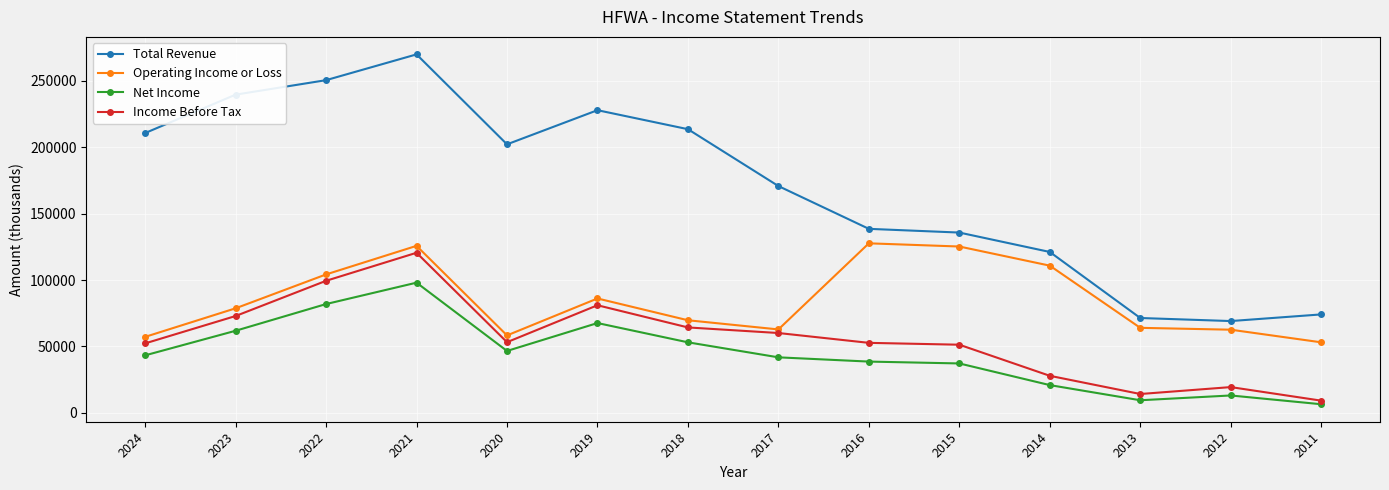

What are all the series names shown in the legend?

Total Revenue, Operating Income or Loss, Net Income, Income Before Tax